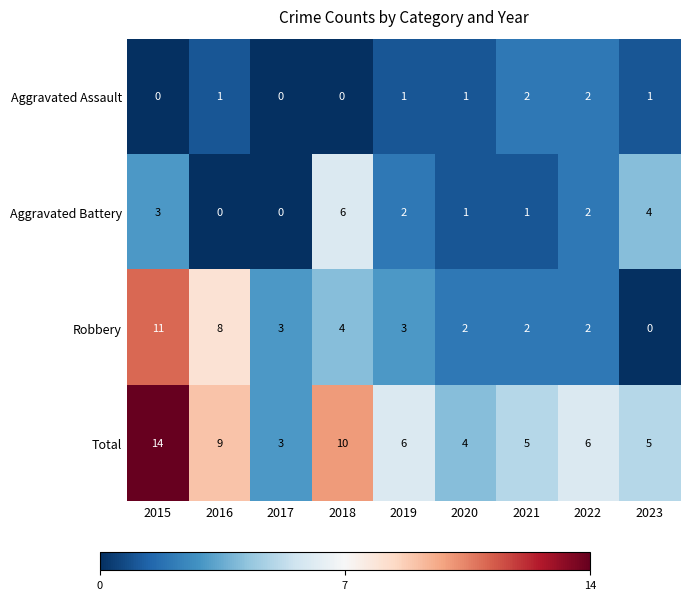

What is the difference between the Robbery values at 2023 and 2015?

11